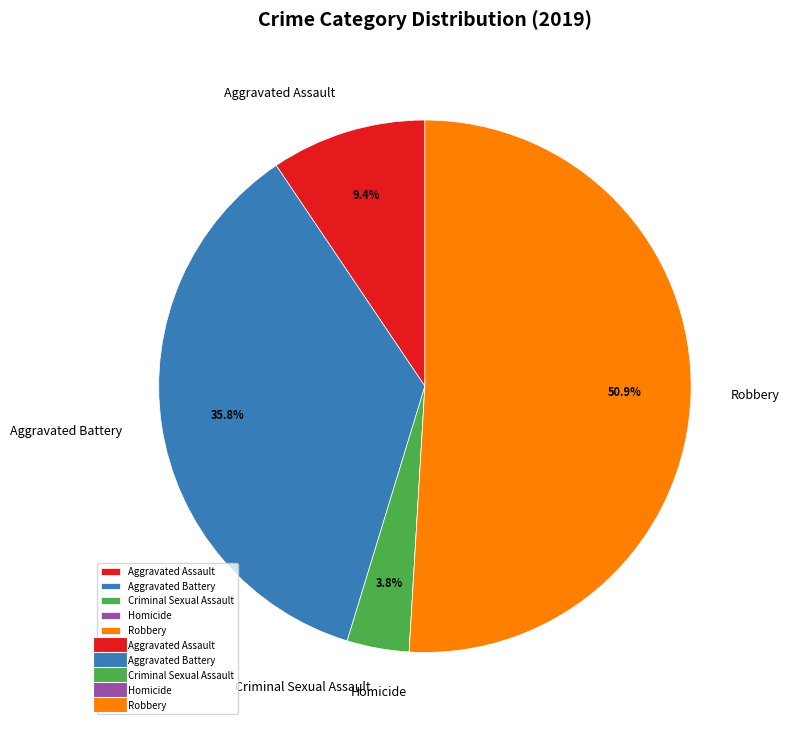

Does Aggravated Assault represent more than half of the total?

No